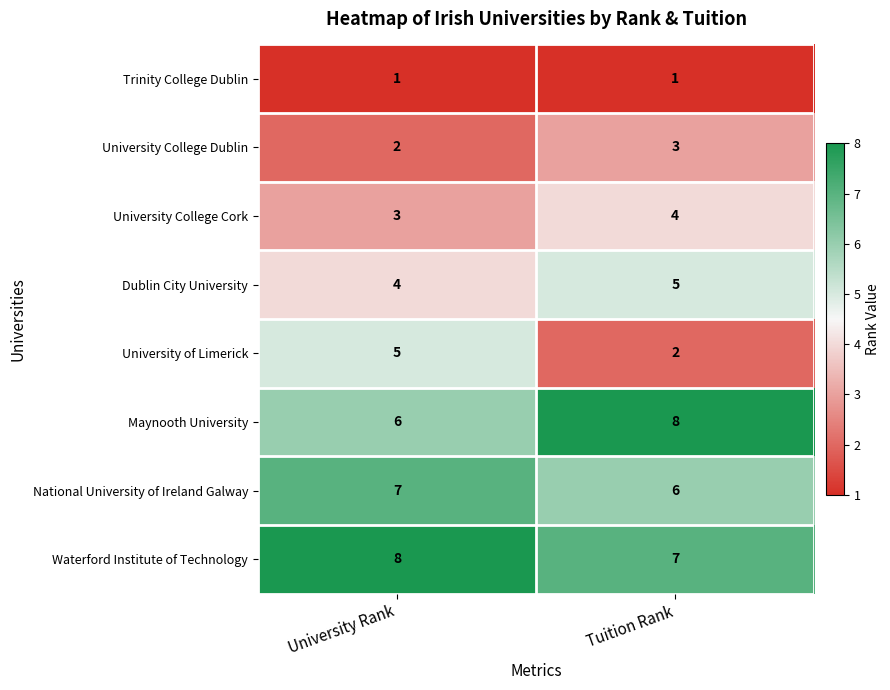

Between University Rank and Tuition Rank, which series saw the biggest shift?

University of Limerick